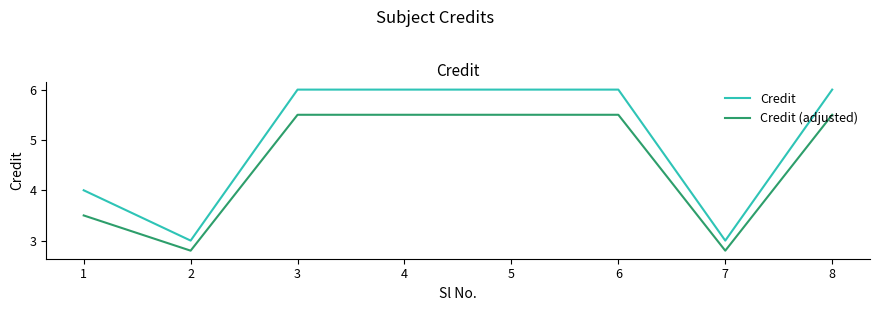

True or false: Credit (adjusted) and Credit cross at least once.

False